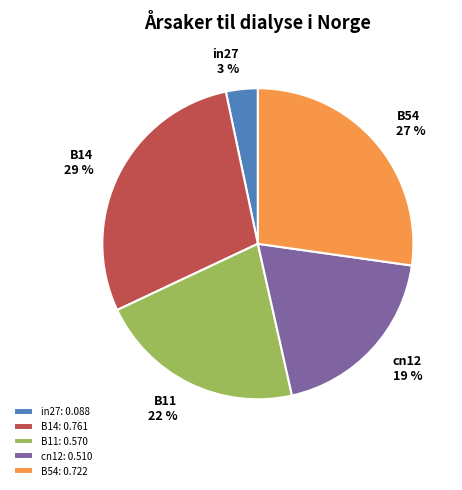

To the nearest percent, what is the average slice percentage?

20%